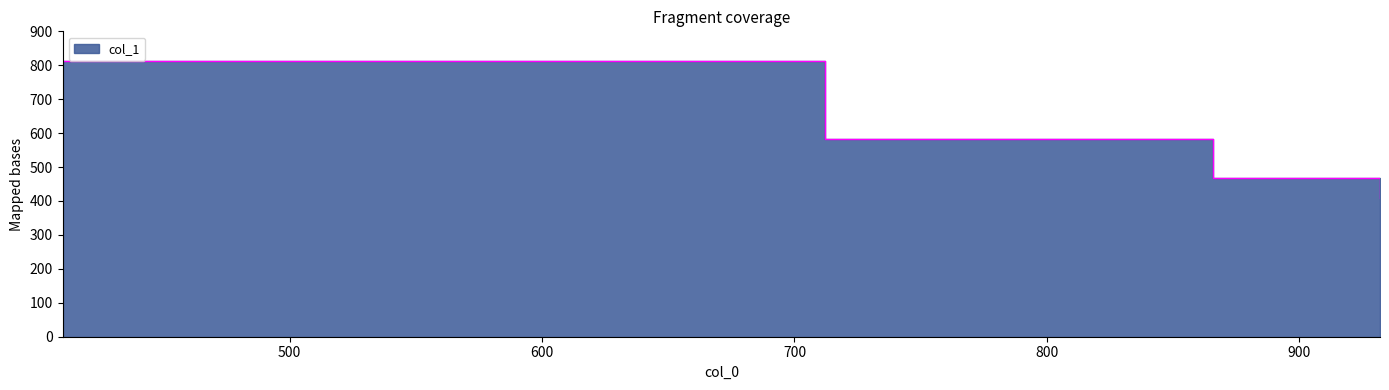

At which category does the chart reach its peak across all series?

410